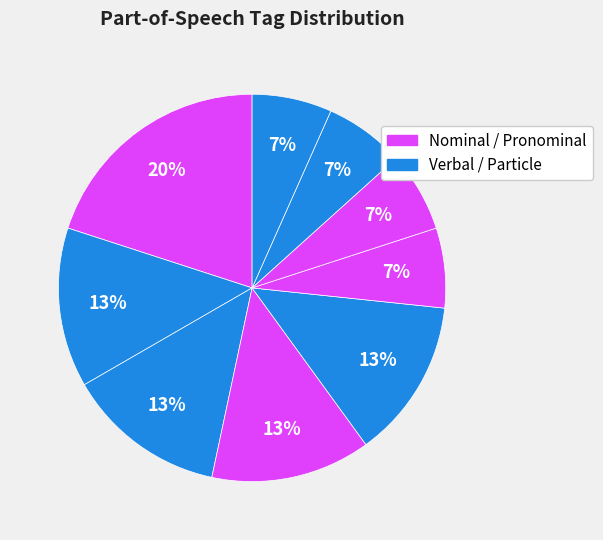

How many slices are in this pie chart?

9